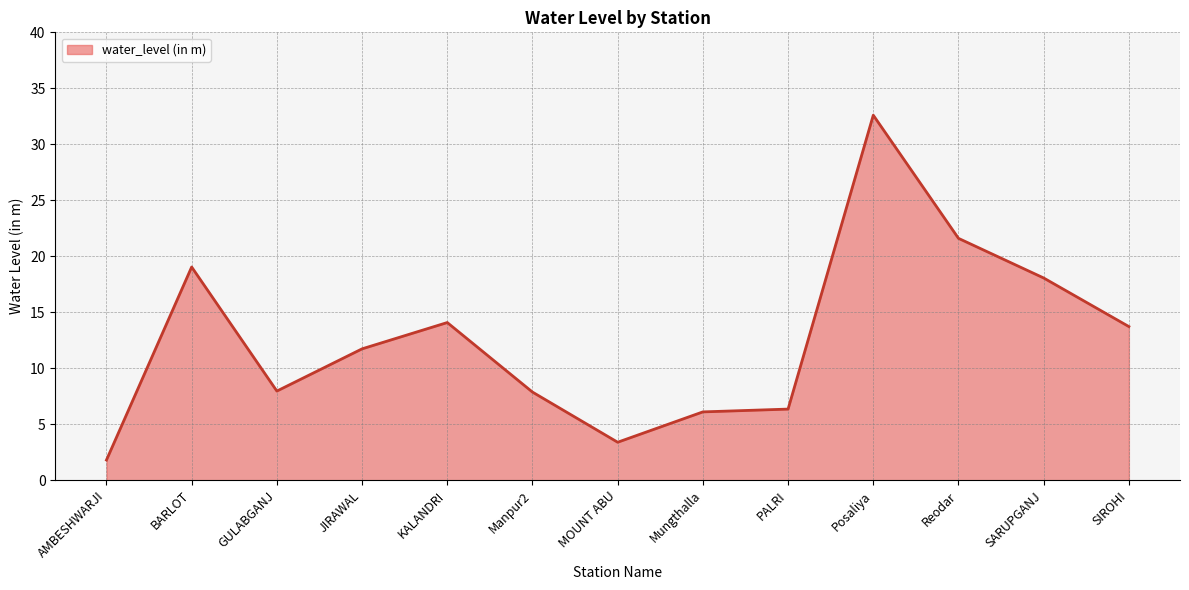

Which label corresponds to the largest value in the chart?

Posaliya